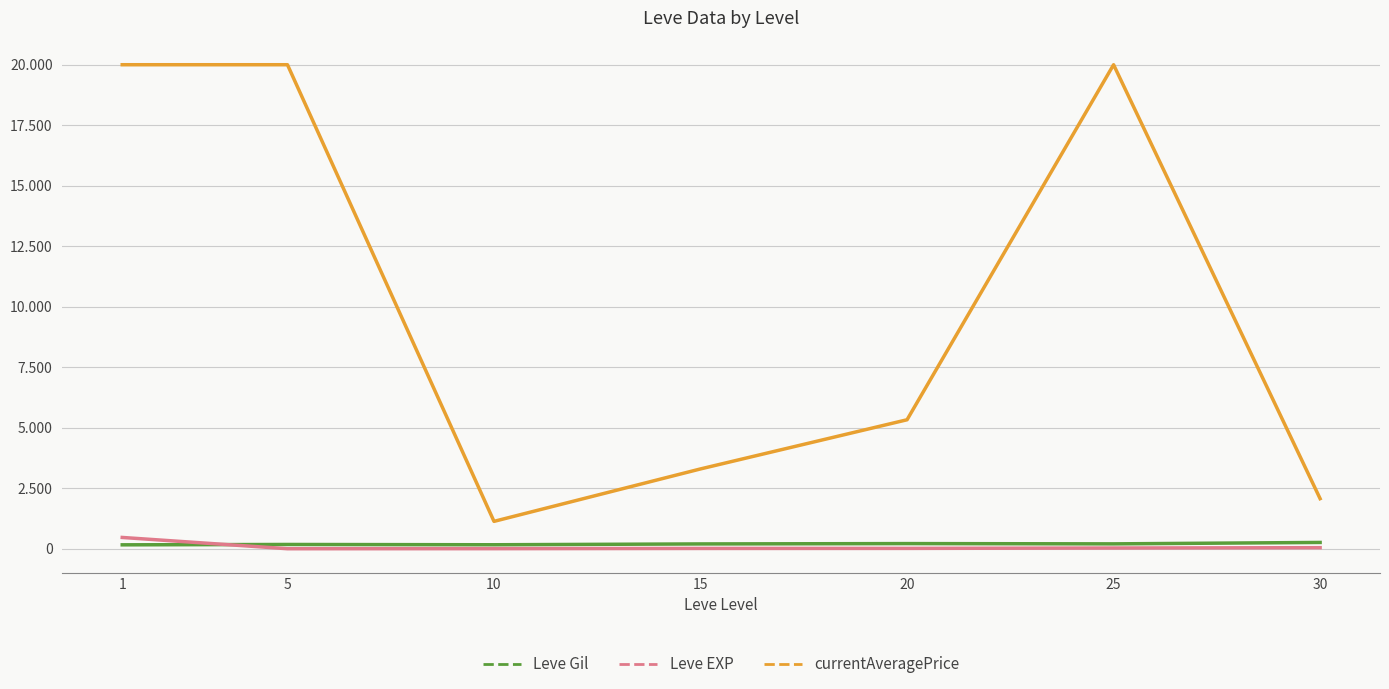

Reading left to right, transcribe all the data shown in this chart.

Leve Gil: 163.5	178.3	166.3	200.5	214.8	203.2	262.0
Leve EXP: 468.3	2.3	5.3	14.2	16.3	31.8	45.5
currentAveragePrice: 20000.0	20000.0	1132.8	3299.6	5330.8	20000.0	2070.9